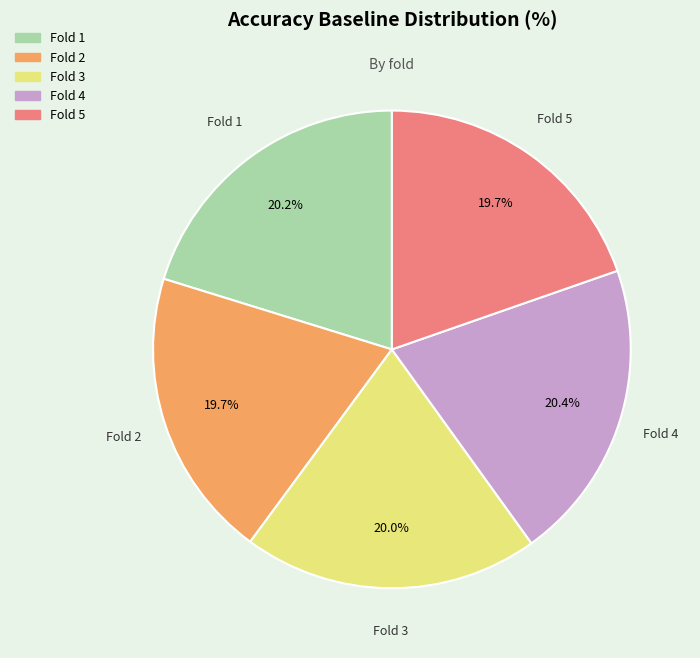

How many segments does this pie chart have?

5